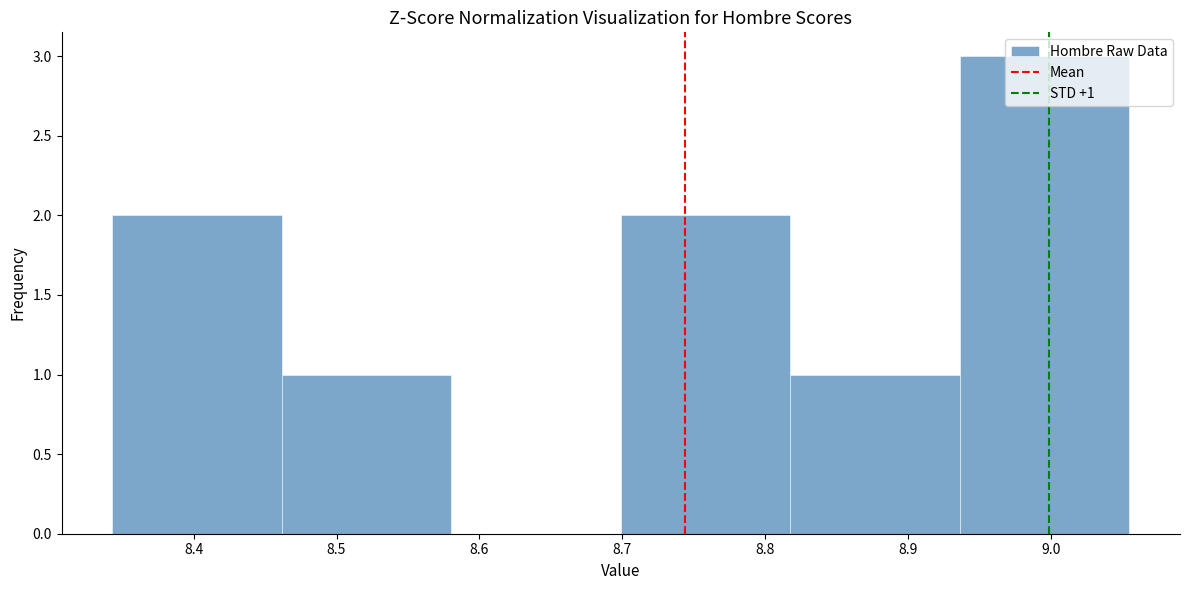

Over which range of the x-axis is the bar tallest?

8.94 to 9.05